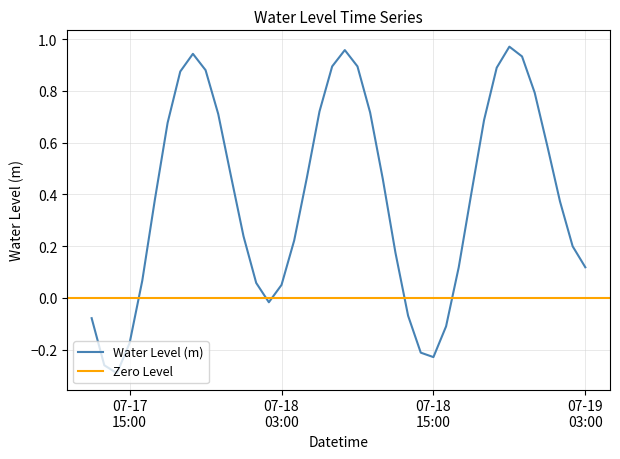

Reading left to right, list all the values displayed in this chart.

-0.1	-0.3	-0.3	-0.2	0.1	0.4	0.7	0.9	0.9	0.9	0.7	0.5	0.2	0.1	-0.0	0.0	0.2	0.5	0.7	0.9	1.0	0.9	0.7	0.5	0.2	-0.1	-0.2	-0.2	-0.1	0.1	0.4	0.7	0.9	1.0	0.9	0.8	0.6	0.4	0.2	0.1